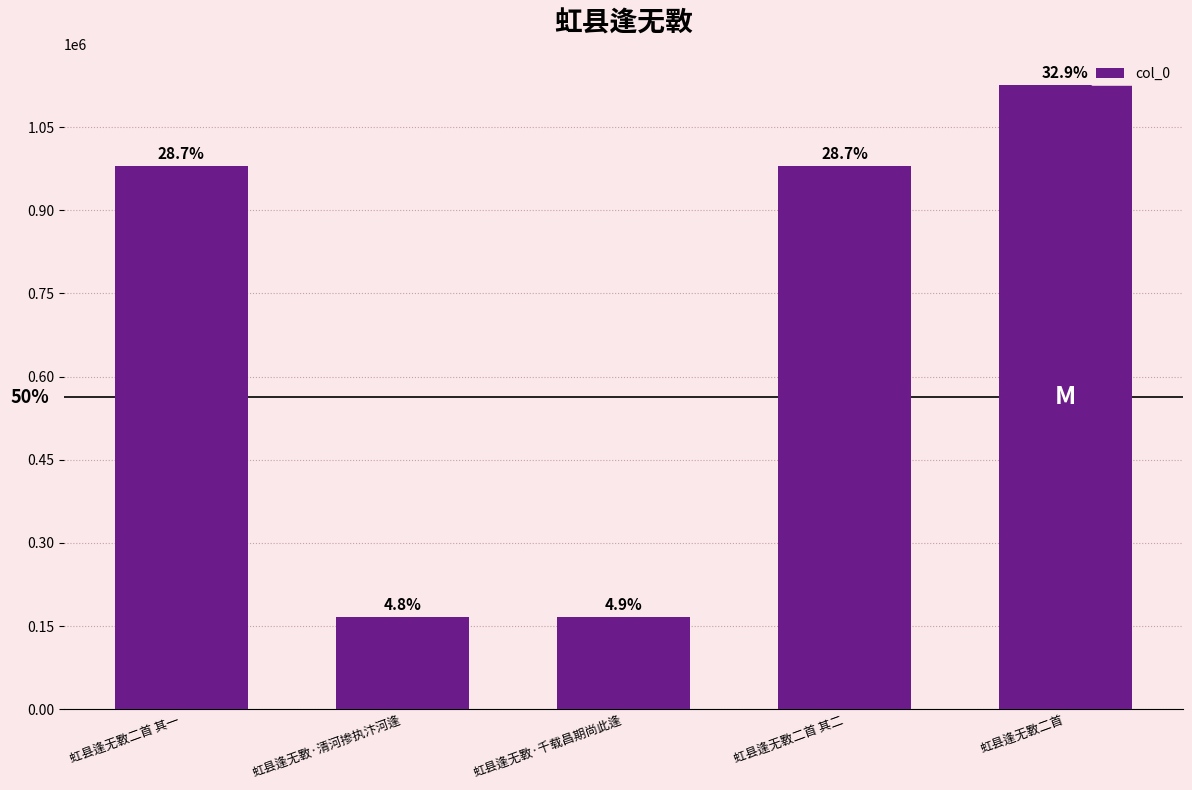

What is the label of the 2nd bar from the right?

虹县逢无斁二首 其二